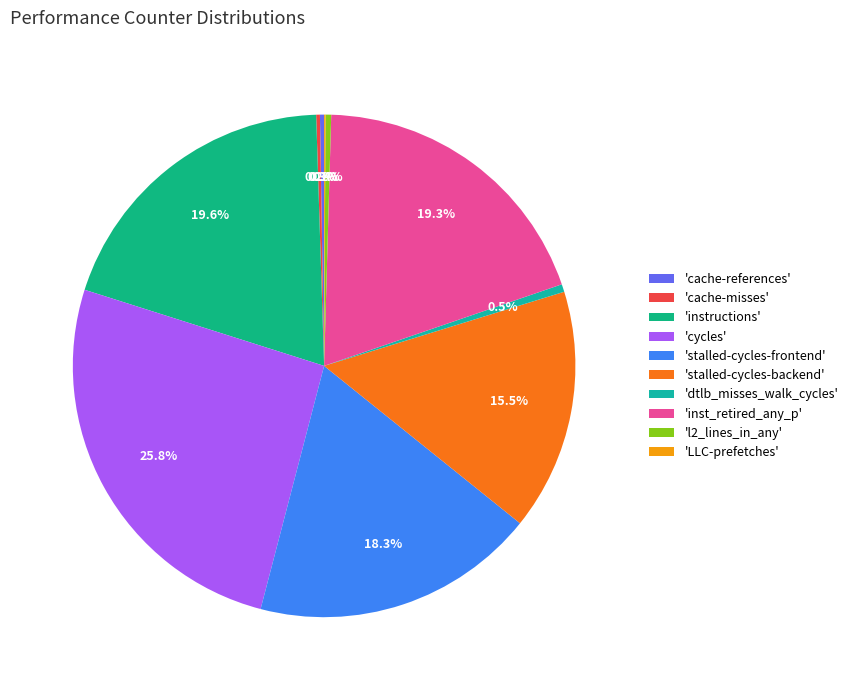

Rank the categories by value from lowest to highest.

LLC-prefetches, cache-misses, cache-references, l2_lines_in_any, dtlb_misses_walk_cycles, stalled-cycles-backend, stalled-cycles-frontend, inst_retired_any_p, instructions, cycles